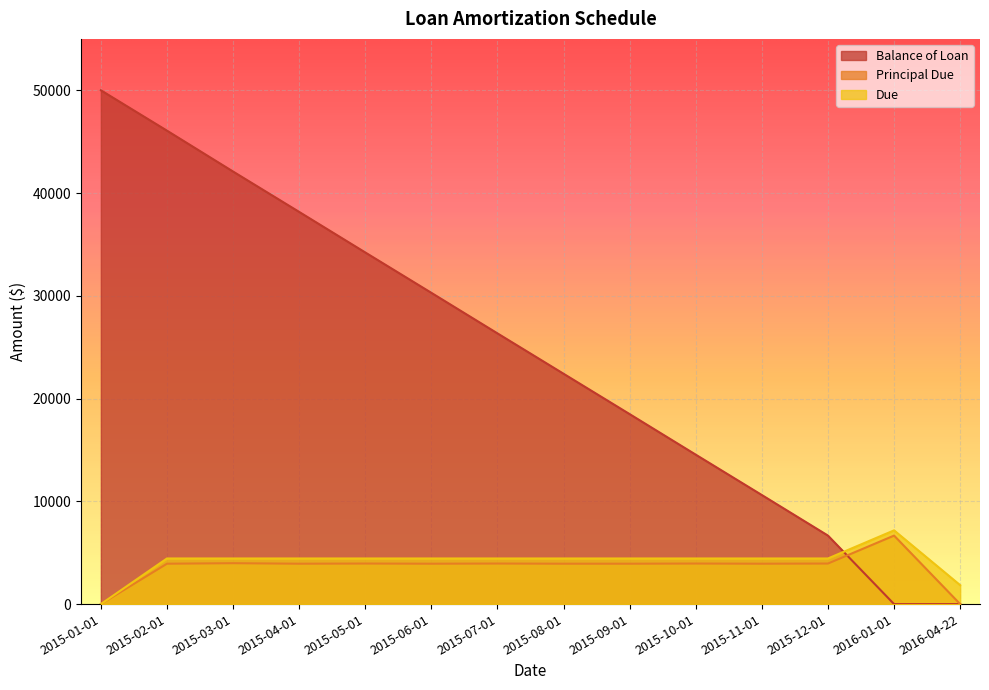

The value of Balance of Loan at 2015-05-01 is 50929.7. True or false?

False